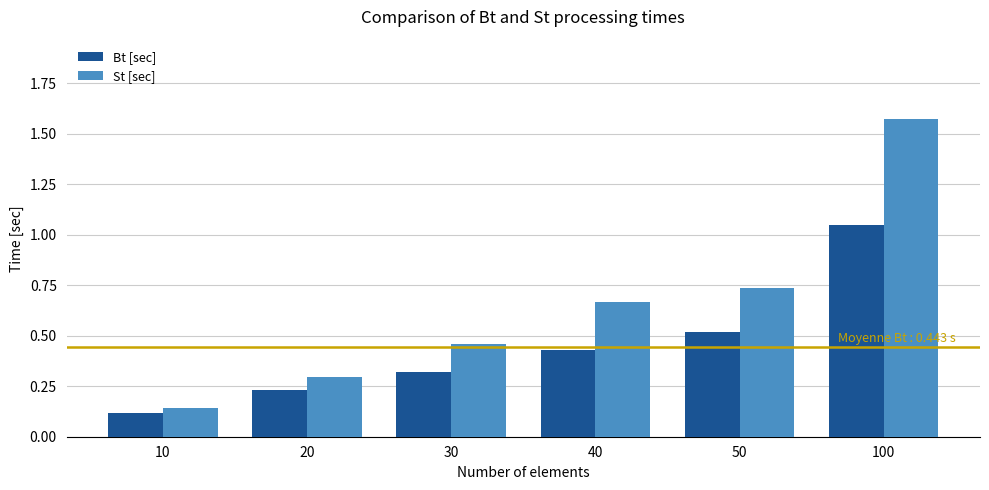

At which label is Bt [sec] closest to 0?

10